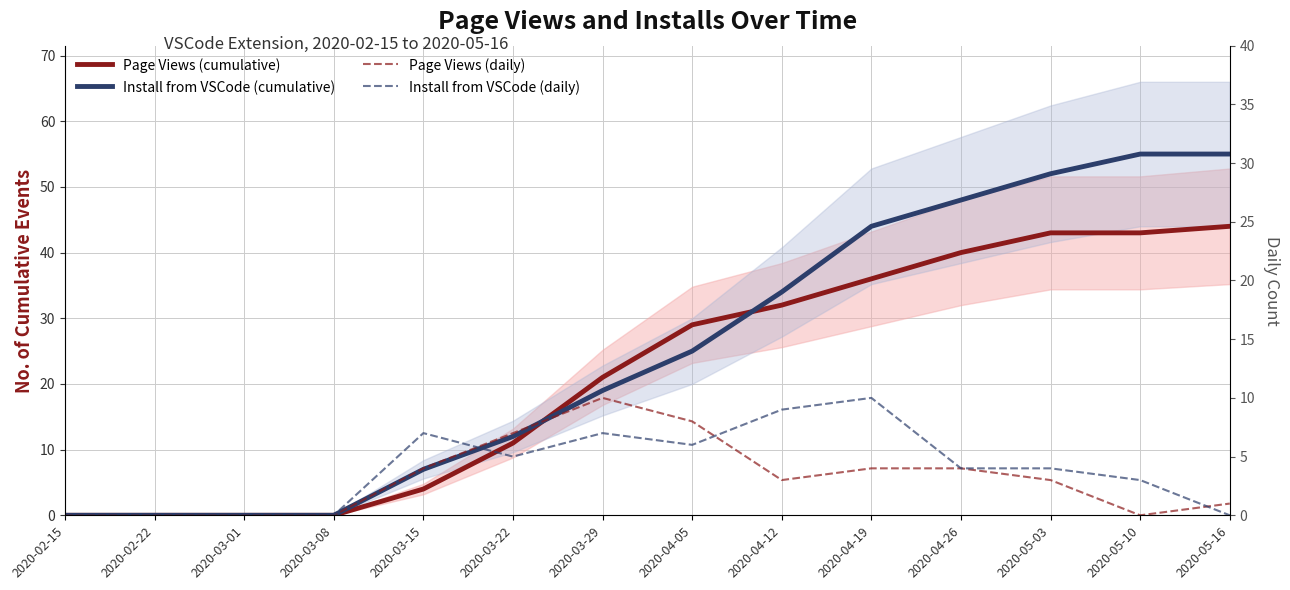

How many distinct data groups are displayed?

4